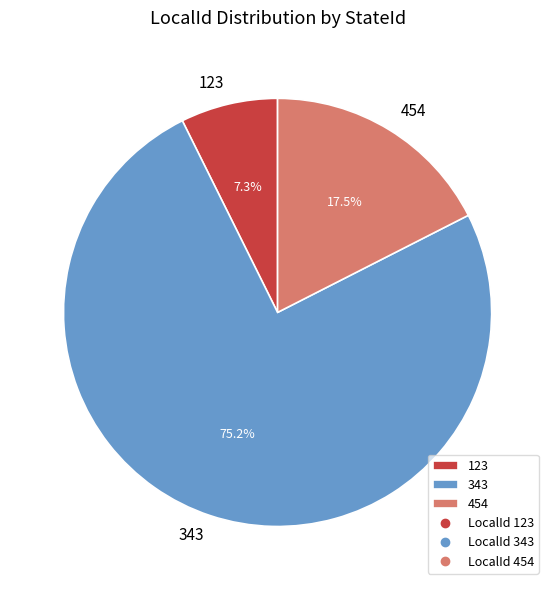

Which has a higher value, 123 or 343?

343